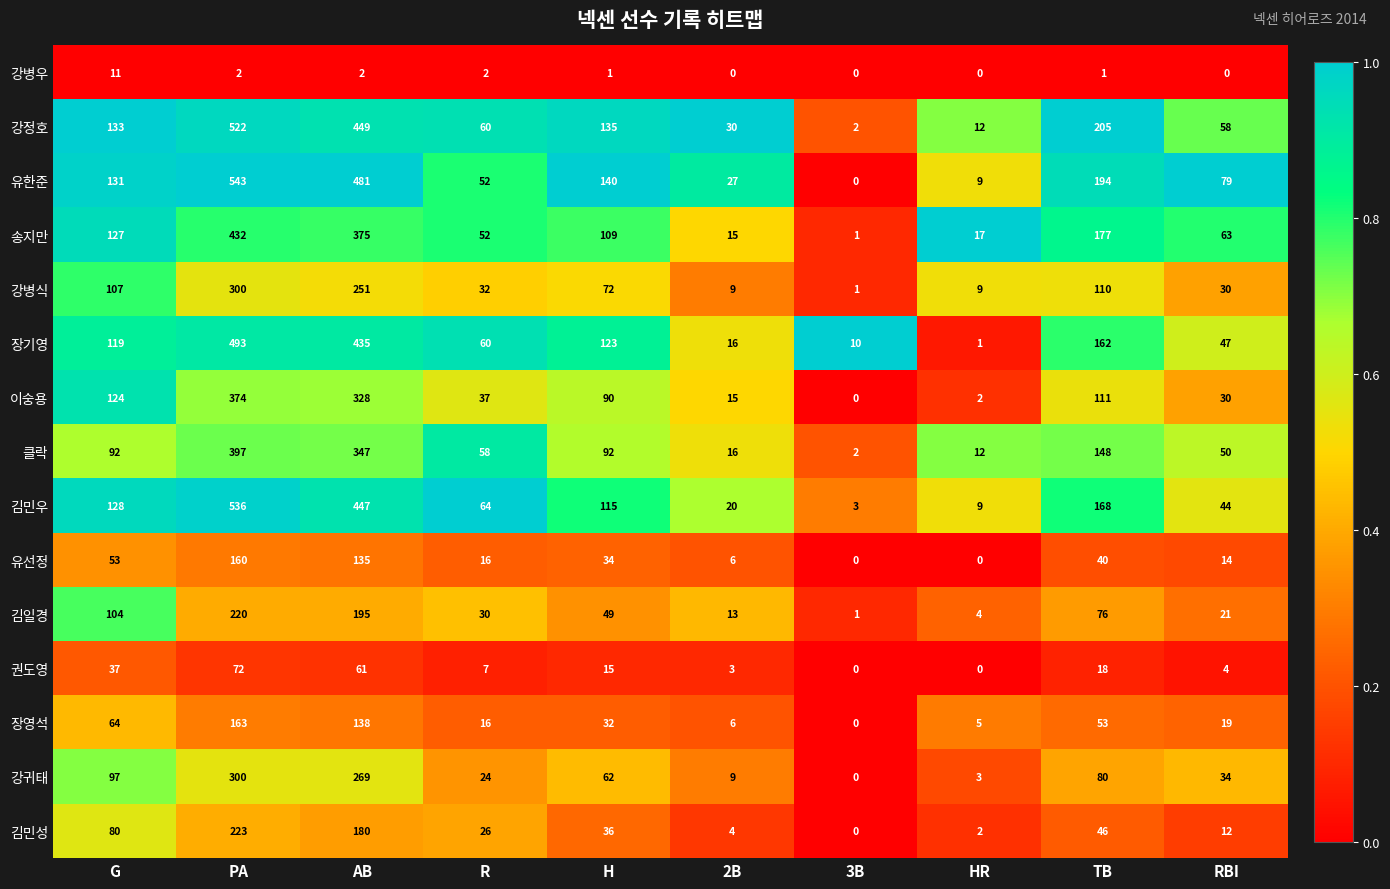

True or false: 강귀태 has a value of 62 at H.

True